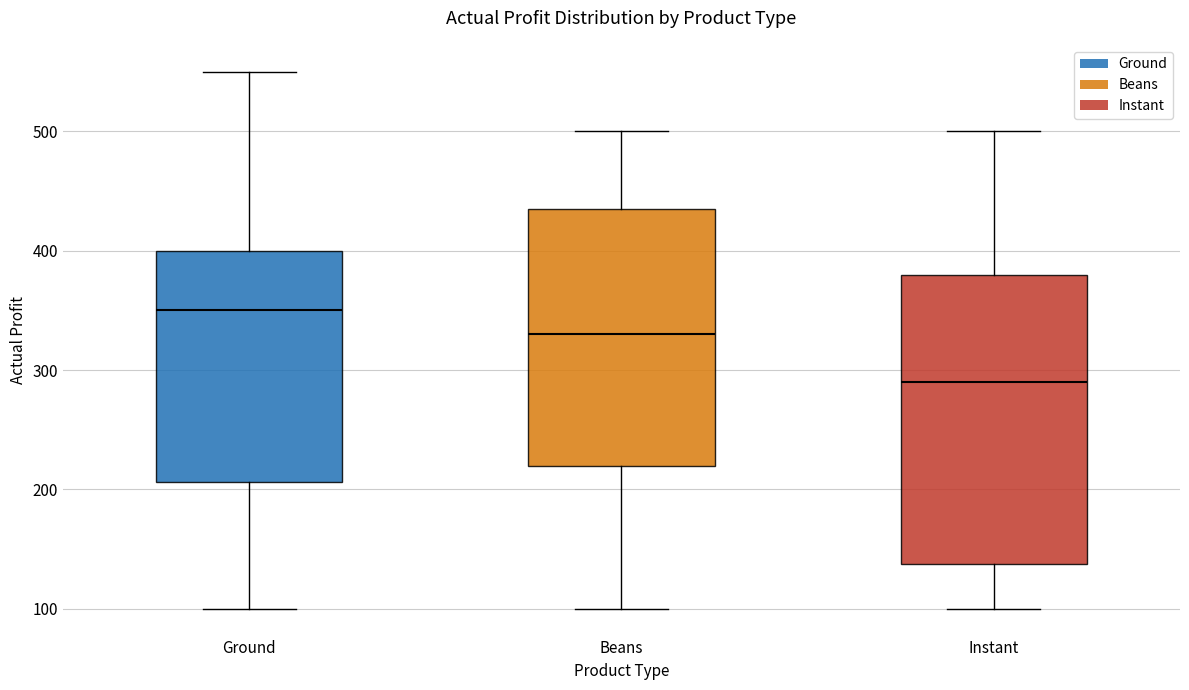

Where does the median line of the box for Instant sit on the y-axis? The values are not printed on the chart, so give them approximately, as read against the axis.

290